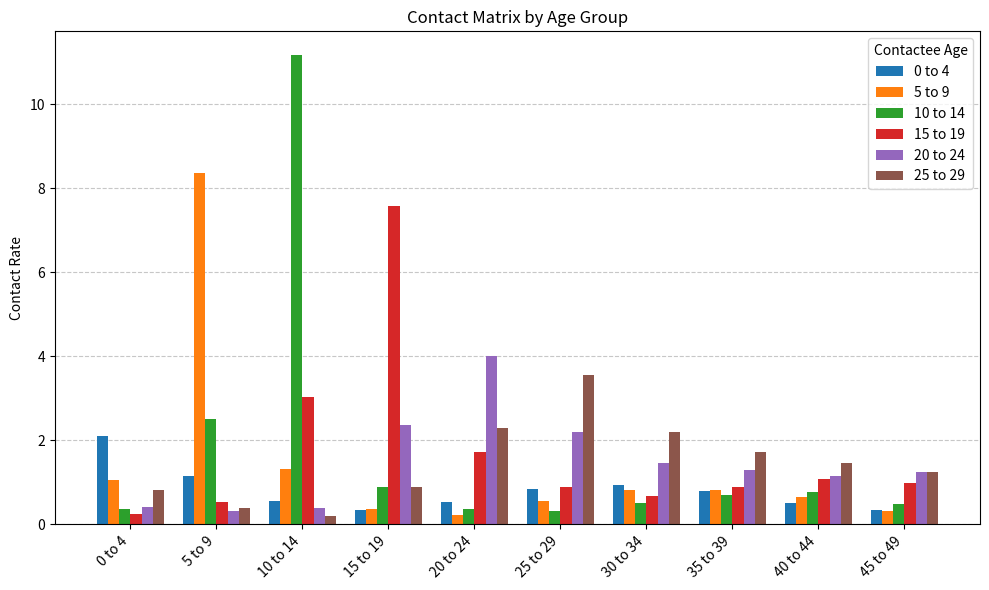

What is the maximum value for 15 to 19?

7.6